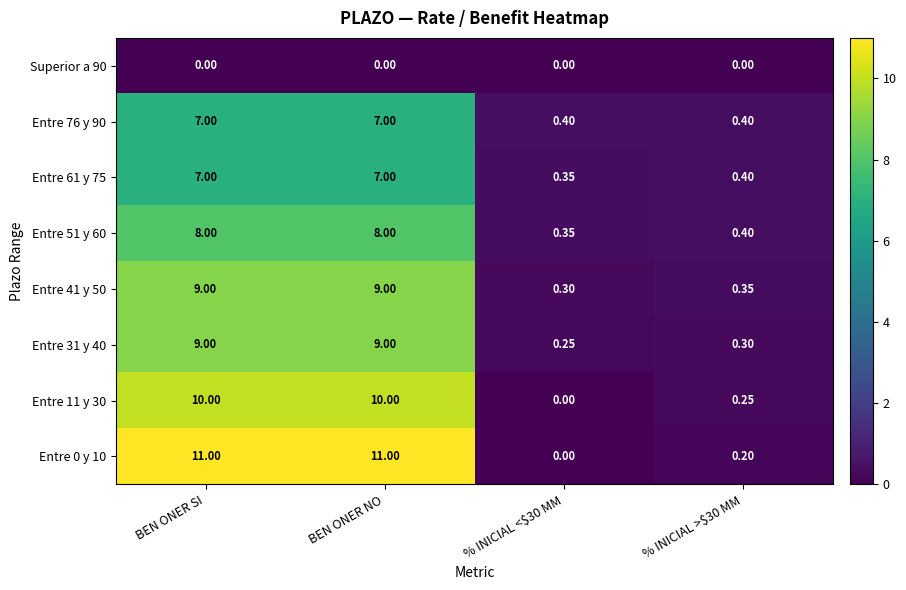

Is the value of Entre 31 y 40 at BEN ONER SI greater than the value of Entre 61 y 75 at BEN ONER SI?

Yes